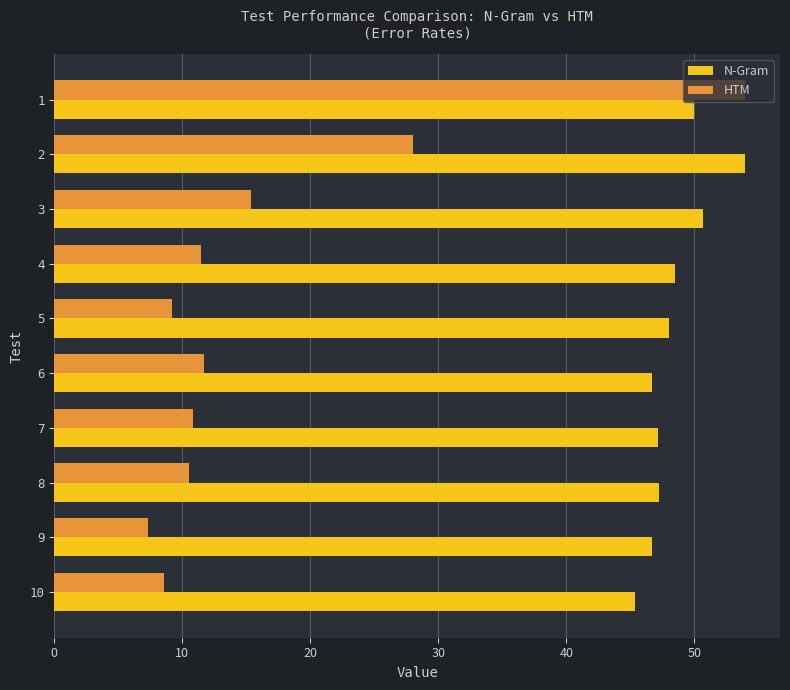

List the series in order of their overall mean, highest first.

N-Gram, HTM